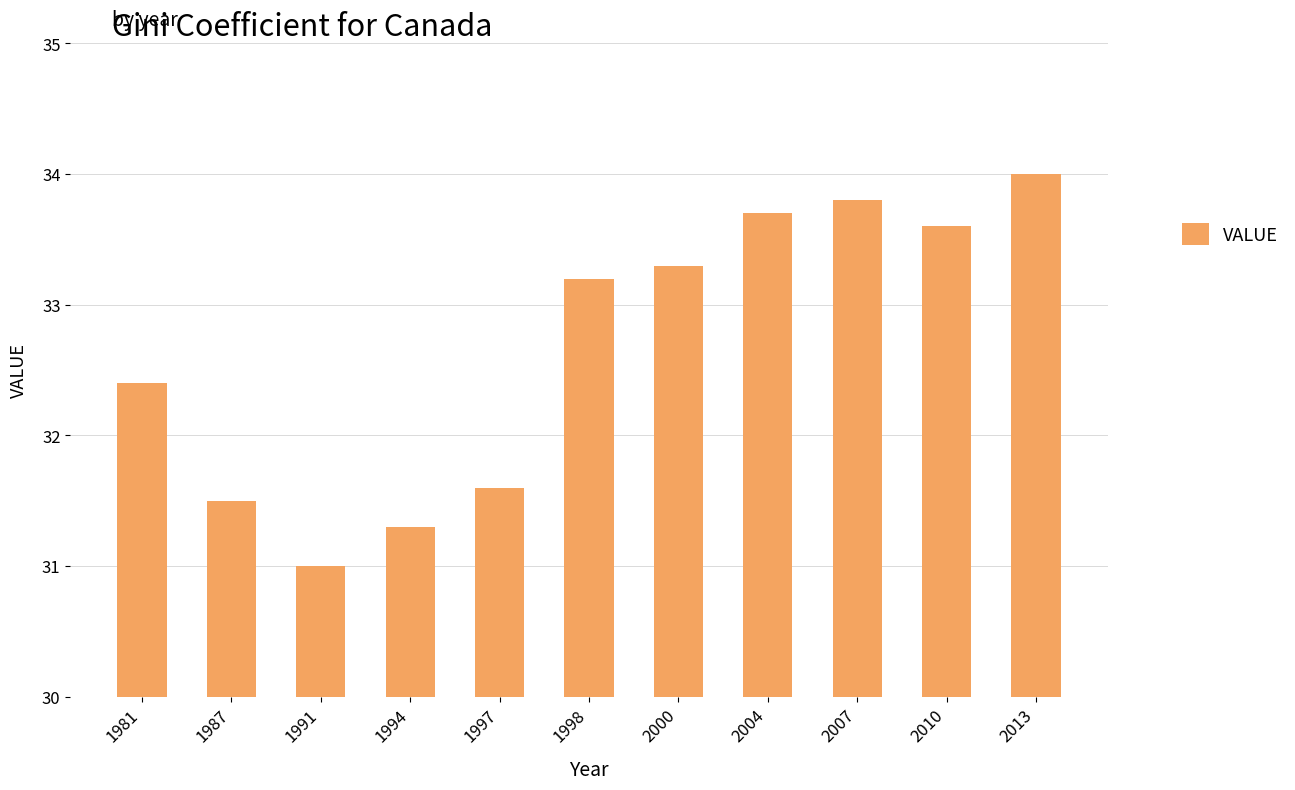

Which label corresponds to the smallest value in the chart?

1991